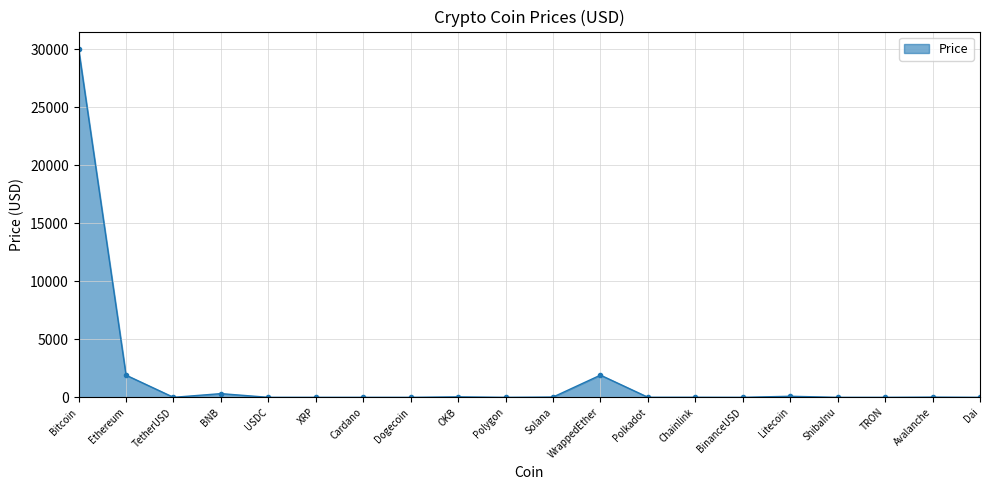

What value does the data have at Litecoin?

92.0